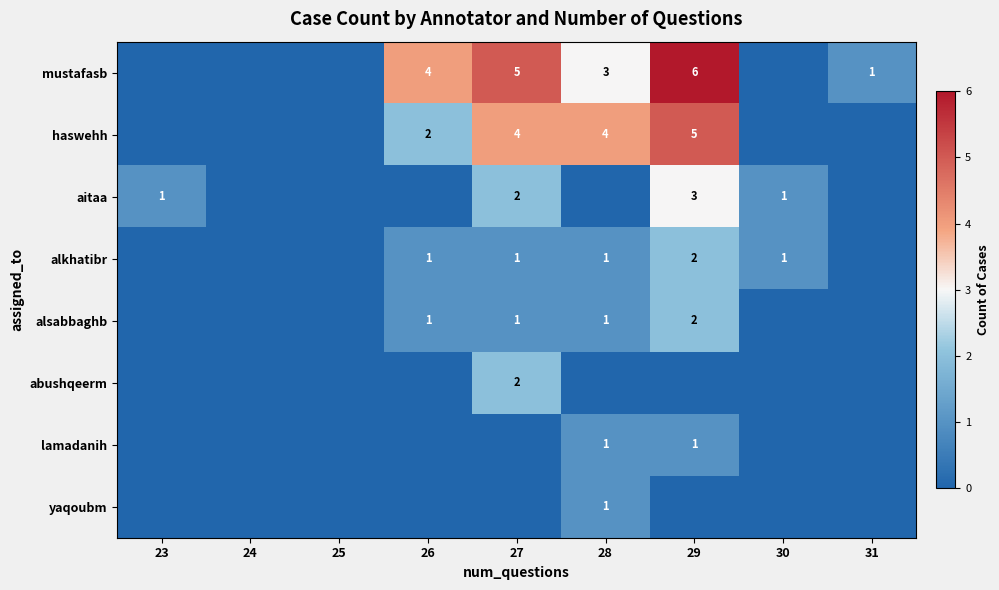

At how many categories does at least one series exceed 4?

2